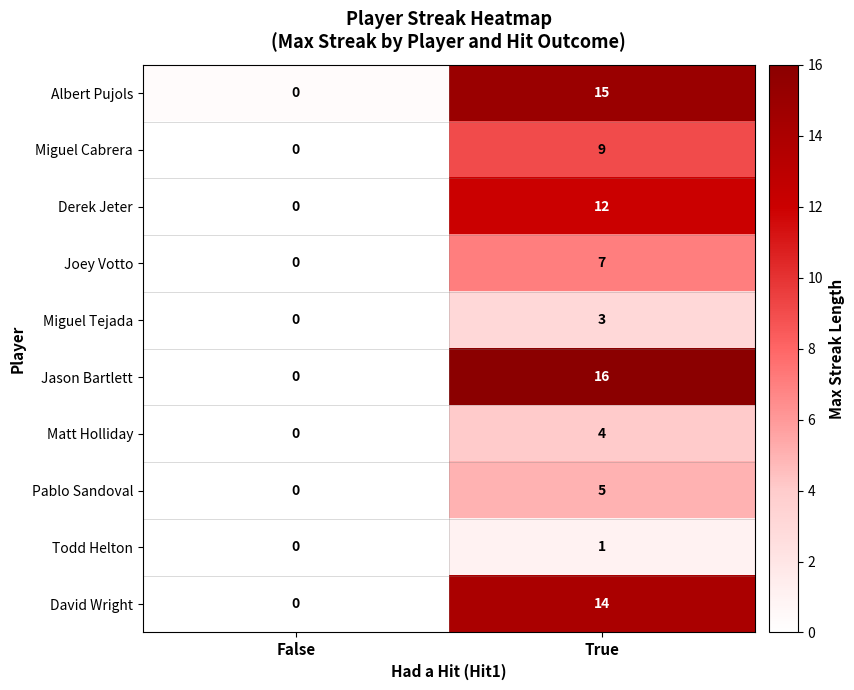

What is the difference between the maximum and minimum values in the Albert Pujols series?

15